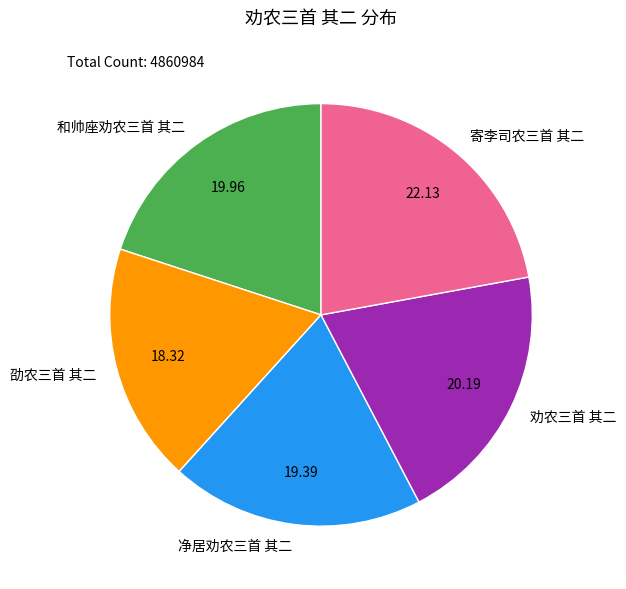

What is the ratio of the value at 寄李司农三首 其二 to the value at 净居劝农三首 其二?

1.1